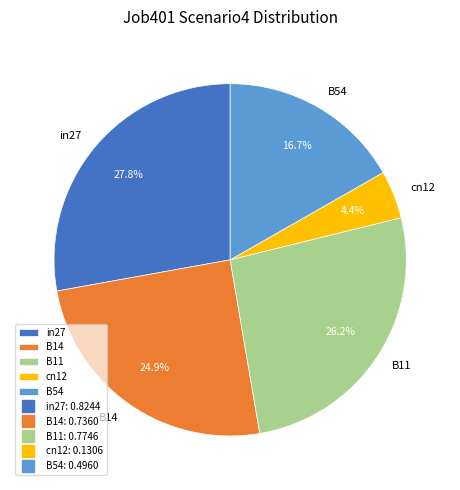

Is the sum of B11 and cn12 greater than half?

No